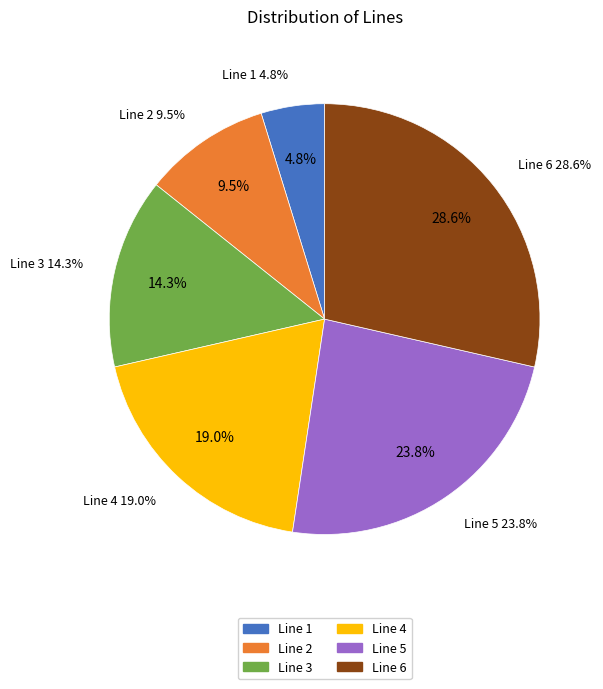

To the nearest percent, what percentage of the pie is Line 5?

24%